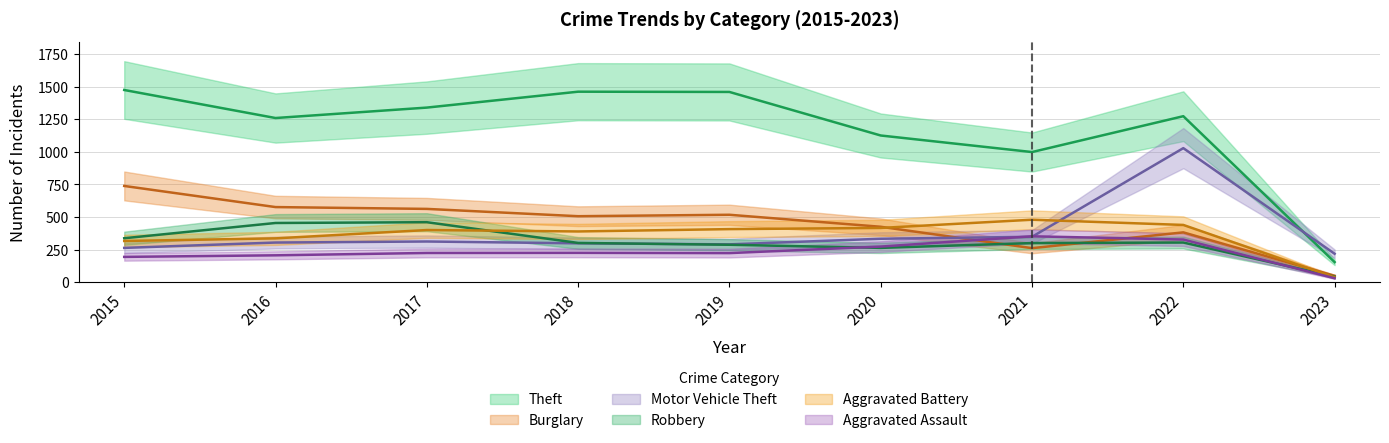

Where do Aggravated Assault and Burglary first cross each other?

2020 and 2021